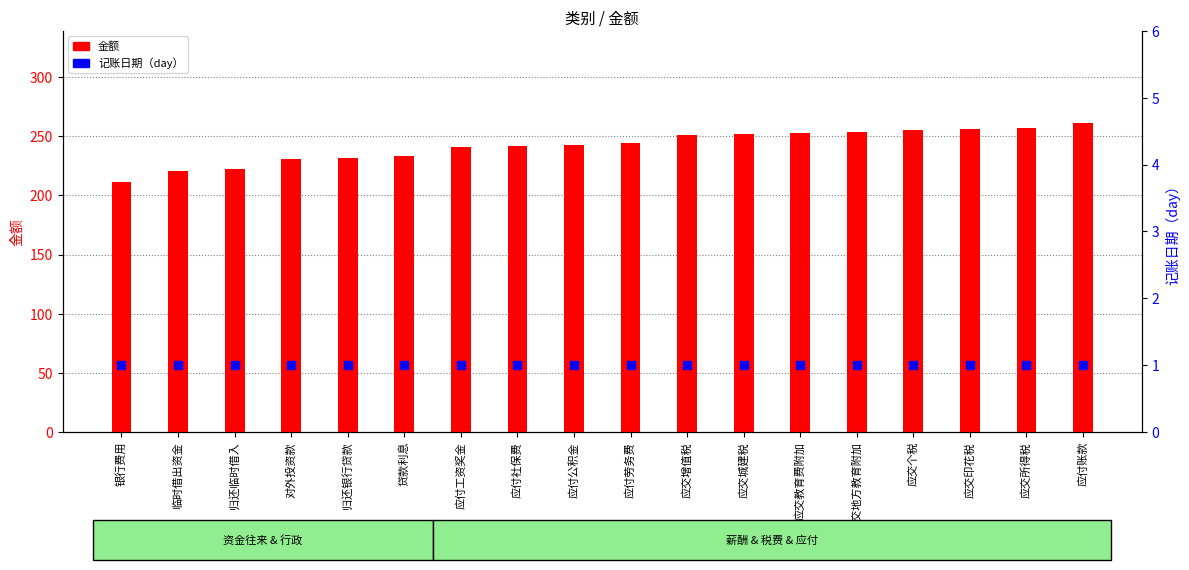

Which series contains the lowest Y value?

记账日期（day）